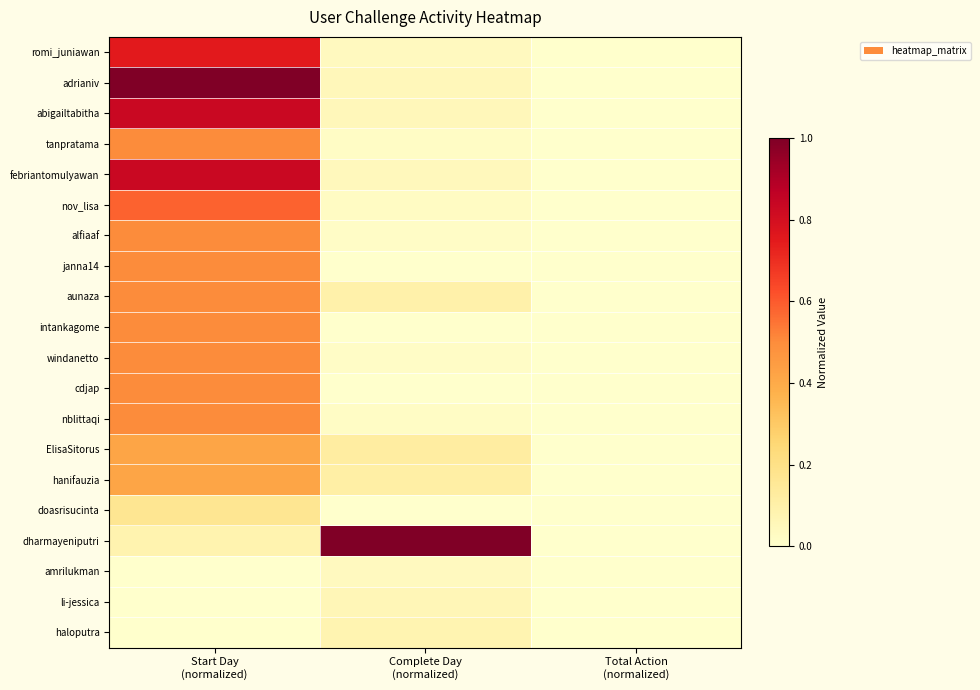

Reading left to right, transcribe all the data shown in this chart.

romi_juniawan: Start Day
(normalized)=0.8	Complete Day
(normalized)=0.0	Total Action
(normalized)=0.0
adrianiv: Start Day
(normalized)=1.0	Complete Day
(normalized)=0.1	Total Action
(normalized)=0.0
abigailtabitha: Start Day
(normalized)=0.8	Complete Day
(normalized)=0.1	Total Action
(normalized)=0.0
tanpratama: Start Day
(normalized)=0.5	Complete Day
(normalized)=0.0	Total Action
(normalized)=0.0
febriantomulyawan: Start Day
(normalized)=0.8	Complete Day
(normalized)=0.0	Total Action
(normalized)=0.0
nov_lisa: Start Day
(normalized)=0.6	Complete Day
(normalized)=0.0	Total Action
(normalized)=0.0
alfiaaf: Start Day
(normalized)=0.5	Complete Day
(normalized)=0.0	Total Action
(normalized)=0.0
janna14: Start Day
(normalized)=0.5	Complete Day
(normalized)=0.0	Total Action
(normalized)=0.0
aunaza: Start Day
(normalized)=0.5	Complete Day
(normalized)=0.1	Total Action
(normalized)=0.0
intankagome: Start Day
(normalized)=0.5	Complete Day
(normalized)=0.0	Total Action
(normalized)=0.0
windanetto: Start Day
(normalized)=0.5	Complete Day
(normalized)=0.0	Total Action
(normalized)=0.0
cdjap: Start Day
(normalized)=0.5	Complete Day
(normalized)=0.0	Total Action
(normalized)=0.0
nblittaqi: Start Day
(normalized)=0.5	Complete Day
(normalized)=0.0	Total Action
(normalized)=0.0
ElisaSitorus: Start Day
(normalized)=0.4	Complete Day
(normalized)=0.1	Total Action
(normalized)=0.0
hanifauzia: Start Day
(normalized)=0.4	Complete Day
(normalized)=0.1	Total Action
(normalized)=0.0
doasrisucinta: Start Day
(normalized)=0.2	Complete Day
(normalized)=0.0	Total Action
(normalized)=0.0
dharmayeniputri: Start Day
(normalized)=0.1	Complete Day
(normalized)=1.0	Total Action
(normalized)=0.0
amrilukman: Start Day
(normalized)=0.0	Complete Day
(normalized)=0.0	Total Action
(normalized)=0.0
li-jessica: Start Day
(normalized)=0.0	Complete Day
(normalized)=0.1	Total Action
(normalized)=0.0
haloputra: Start Day
(normalized)=0.0	Complete Day
(normalized)=0.1	Total Action
(normalized)=0.0